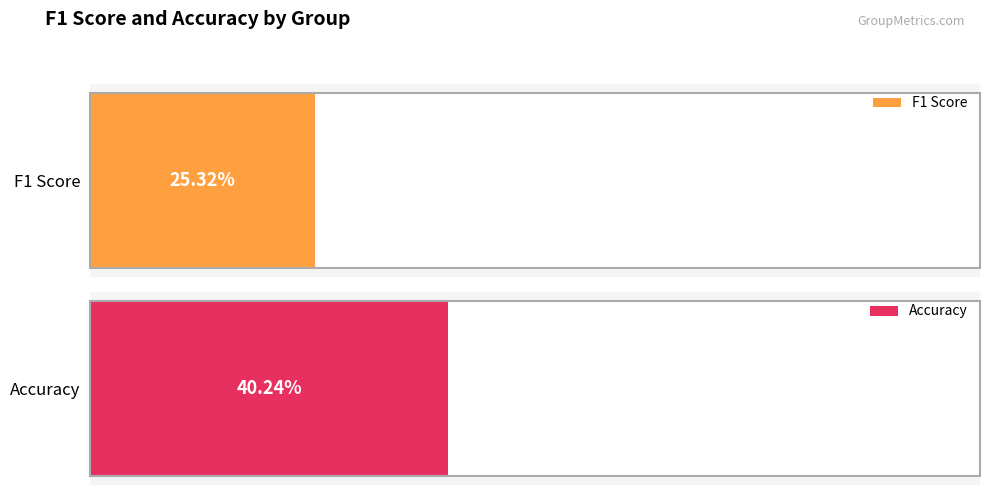

What are all the series names shown in the legend?

f1, accuracy